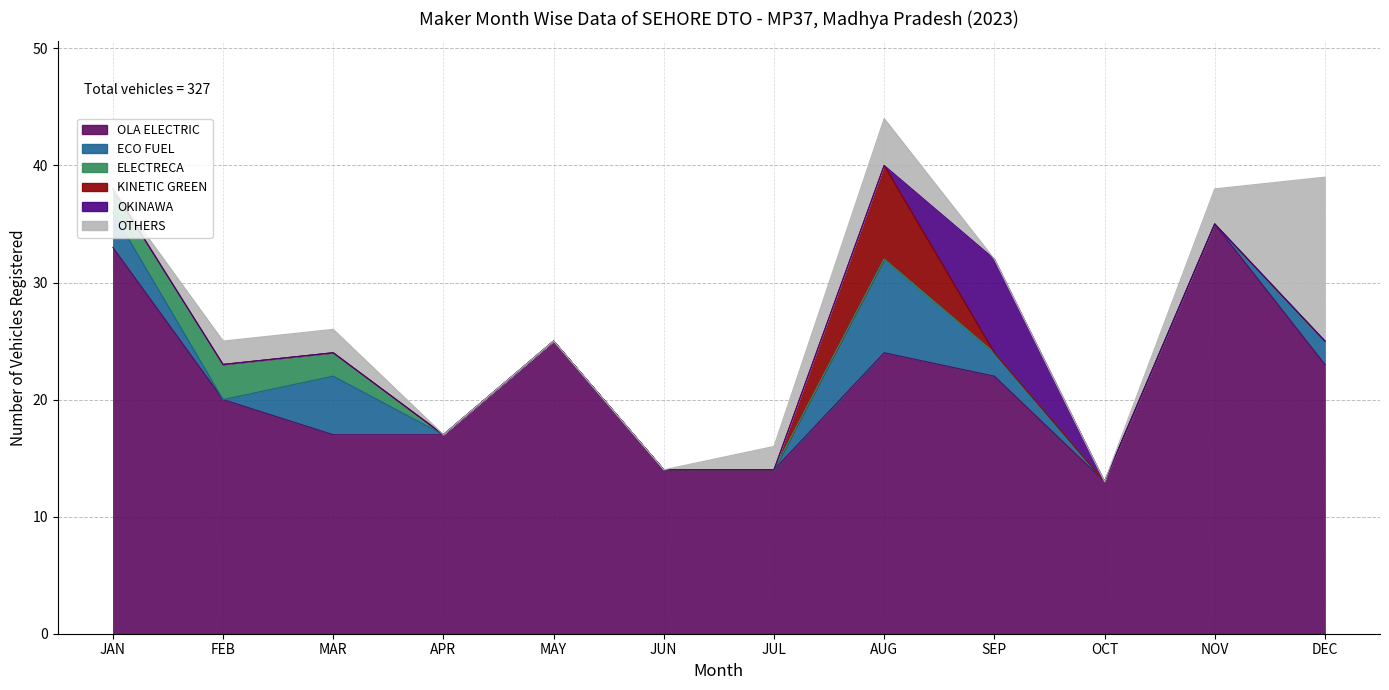

What is the sum of all ECO FUEL values?

20